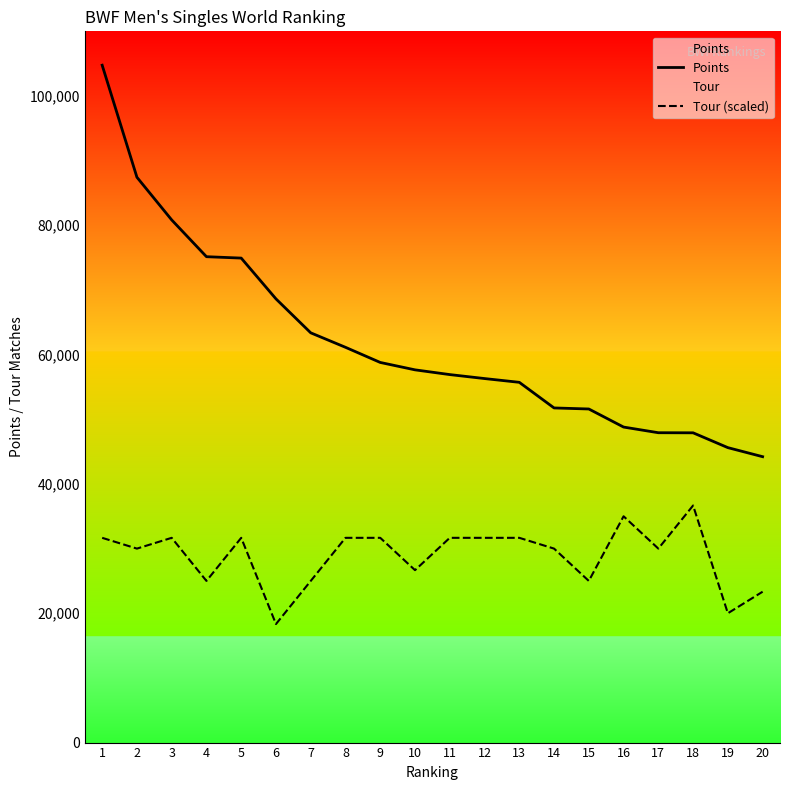

Rank the series at 15 from highest to lowest value.

Points, Tour (scaled)